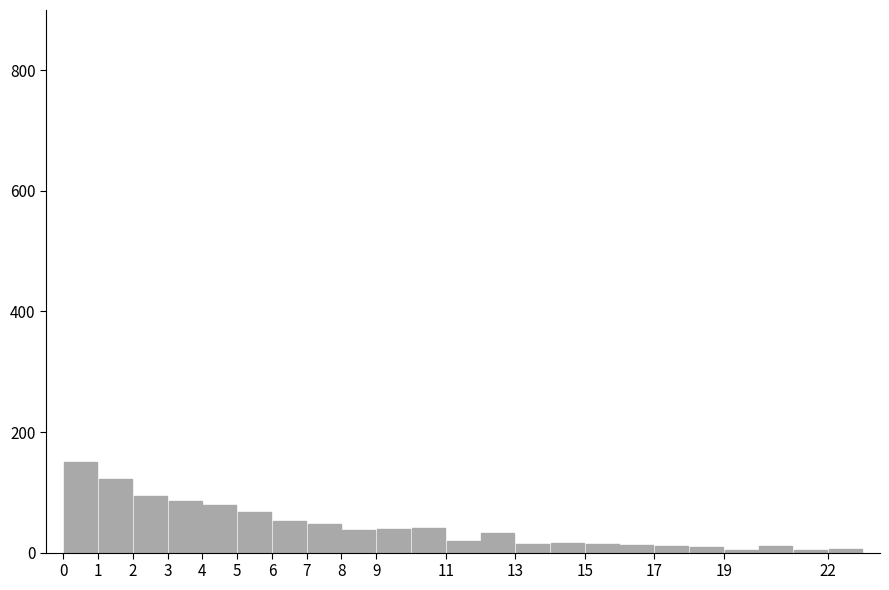

Reading left to right, transcribe this chart: for each bar, give the range it covers on the x-axis and its height. The values are not printed on the chart, so give them approximately, as read against the axis.

0 to 1: 160
1 to 2: 120
2 to 3: 100
3 to 4: 80
4 to 5: 80
5 to 6: 60
6 to 7: 60
7 to 8: 40
8 to 9: 40
9 to 10: 40
10 to 11: 40
11 to 12: 20
12 to 13: 40
13 to 14: under 20
14 to 15: under 20
15 to 16: under 20
16 to 17: under 20
17 to 18: under 20
18 to 19: under 20
19 to 20: under 20
20 to 21: under 20
21 to 22: under 20
22 to 23: under 20